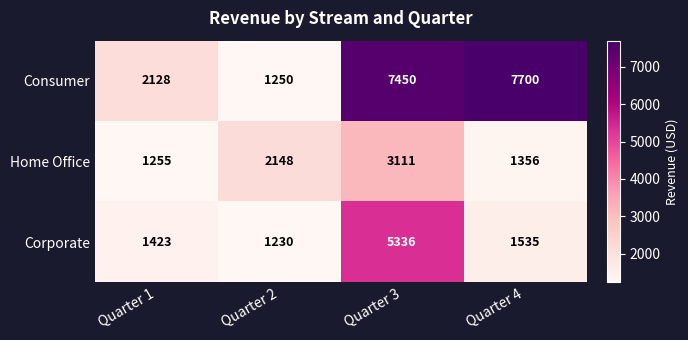

List the series in order of their overall mean, highest first.

Consumer, Corporate, Home Office